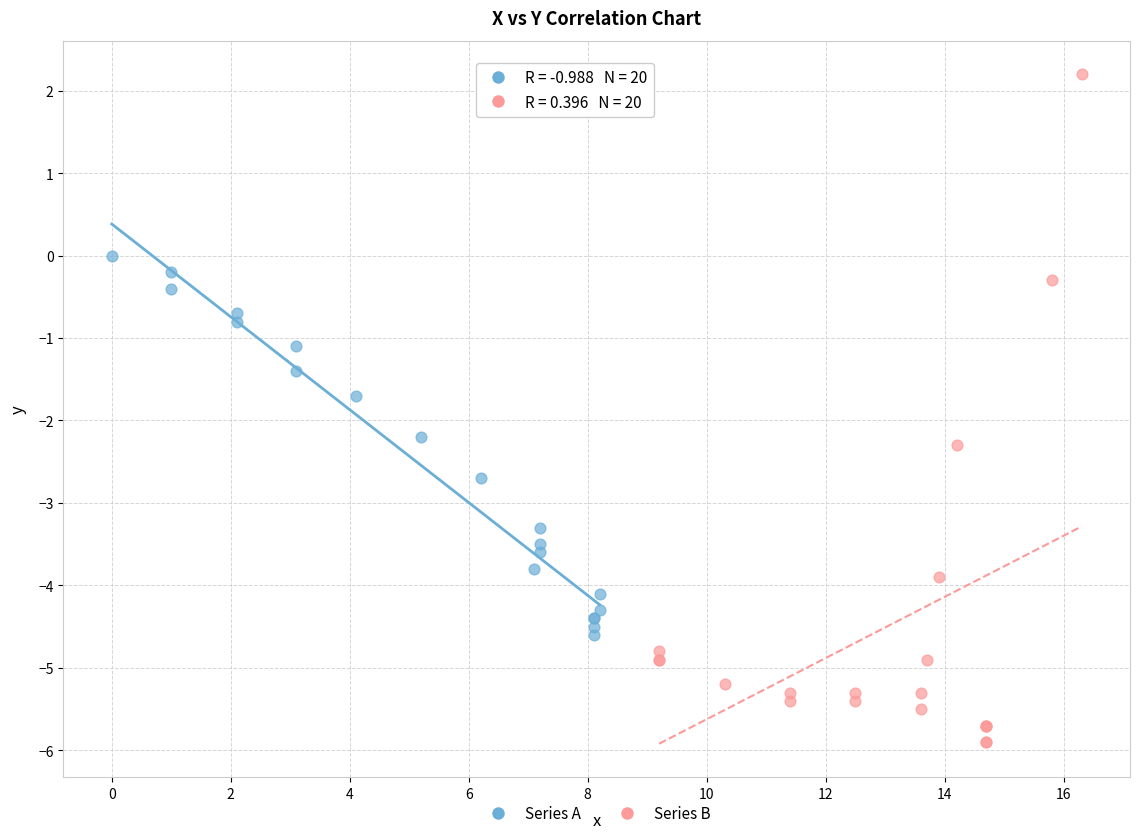

Which series contains the highest Y value?

Series B